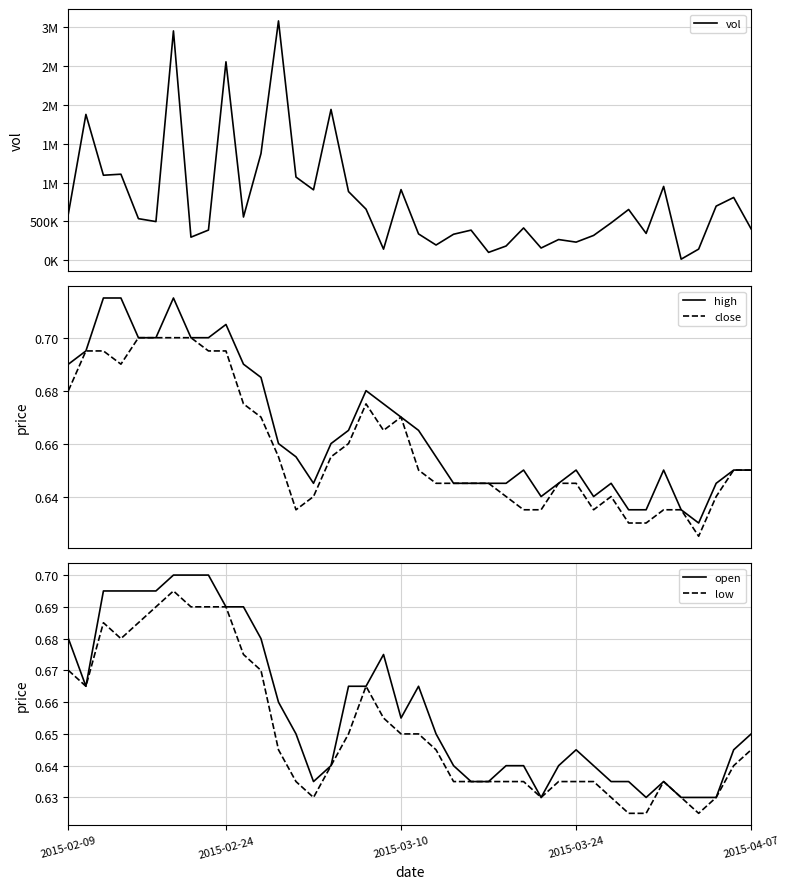

True or false: low and close intersect in this chart.

False